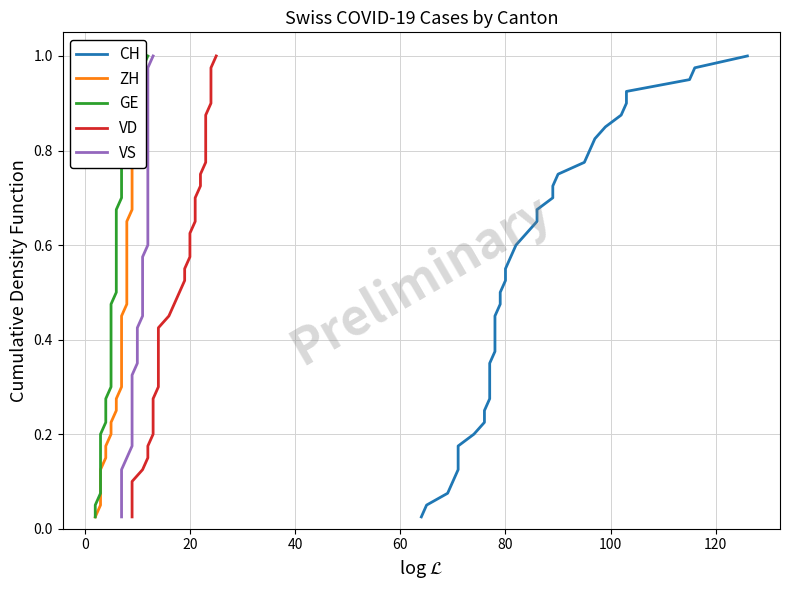

True or false: ZH and VD intersect in this chart.

False